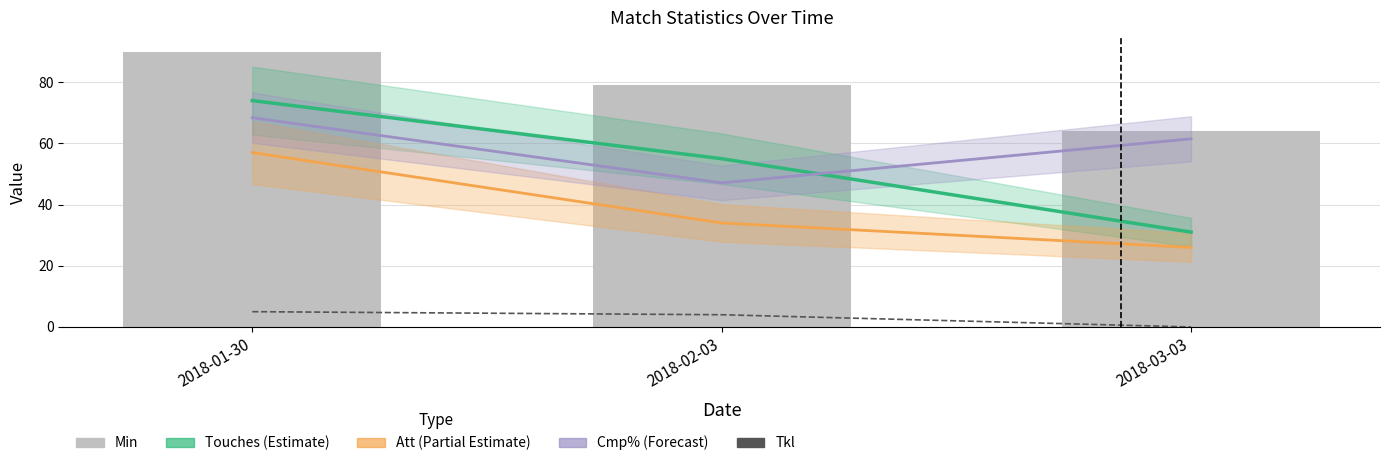

Are the bars grouped side by side (vs. stacked)?

Yes